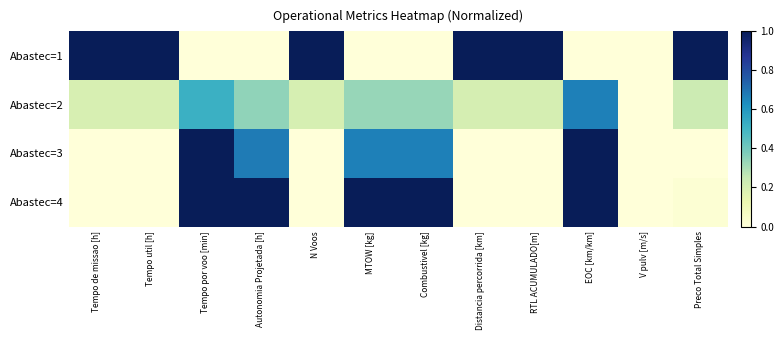

Count the number of categories in the chart.

12